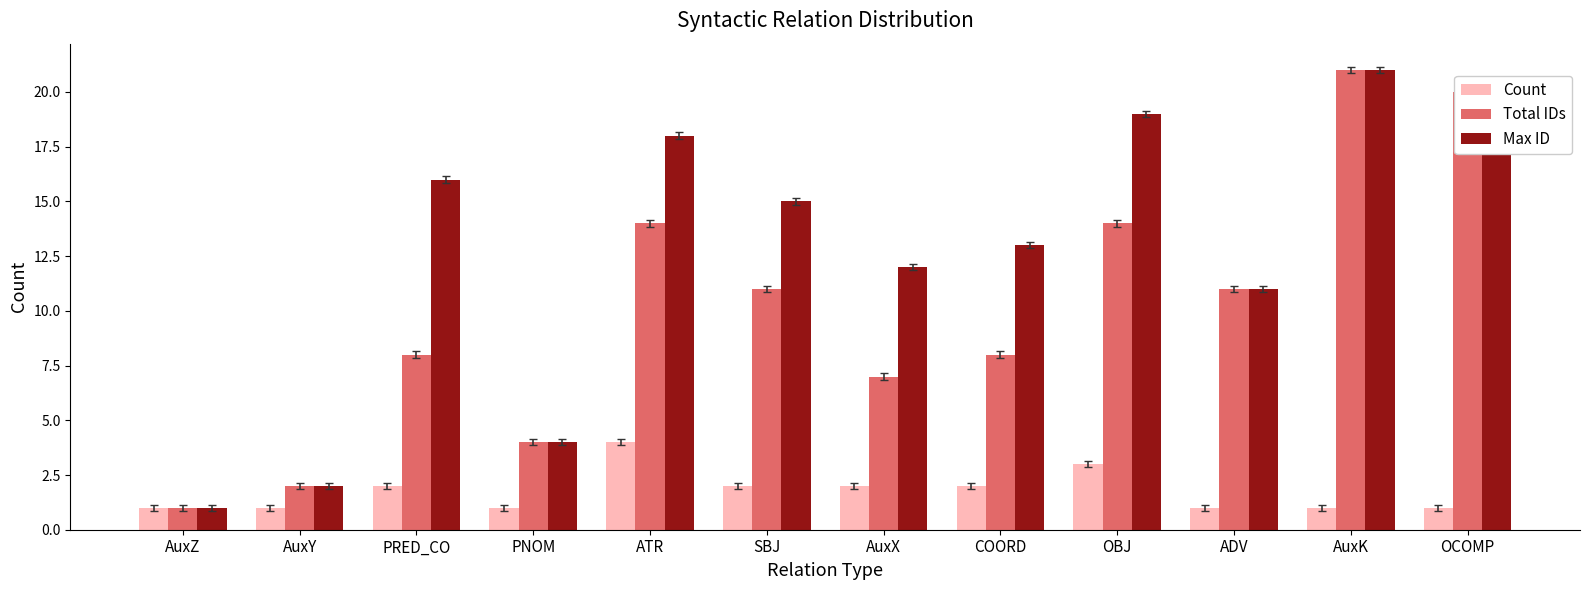

The value of Max ID at AuxX is 19. True or false?

False